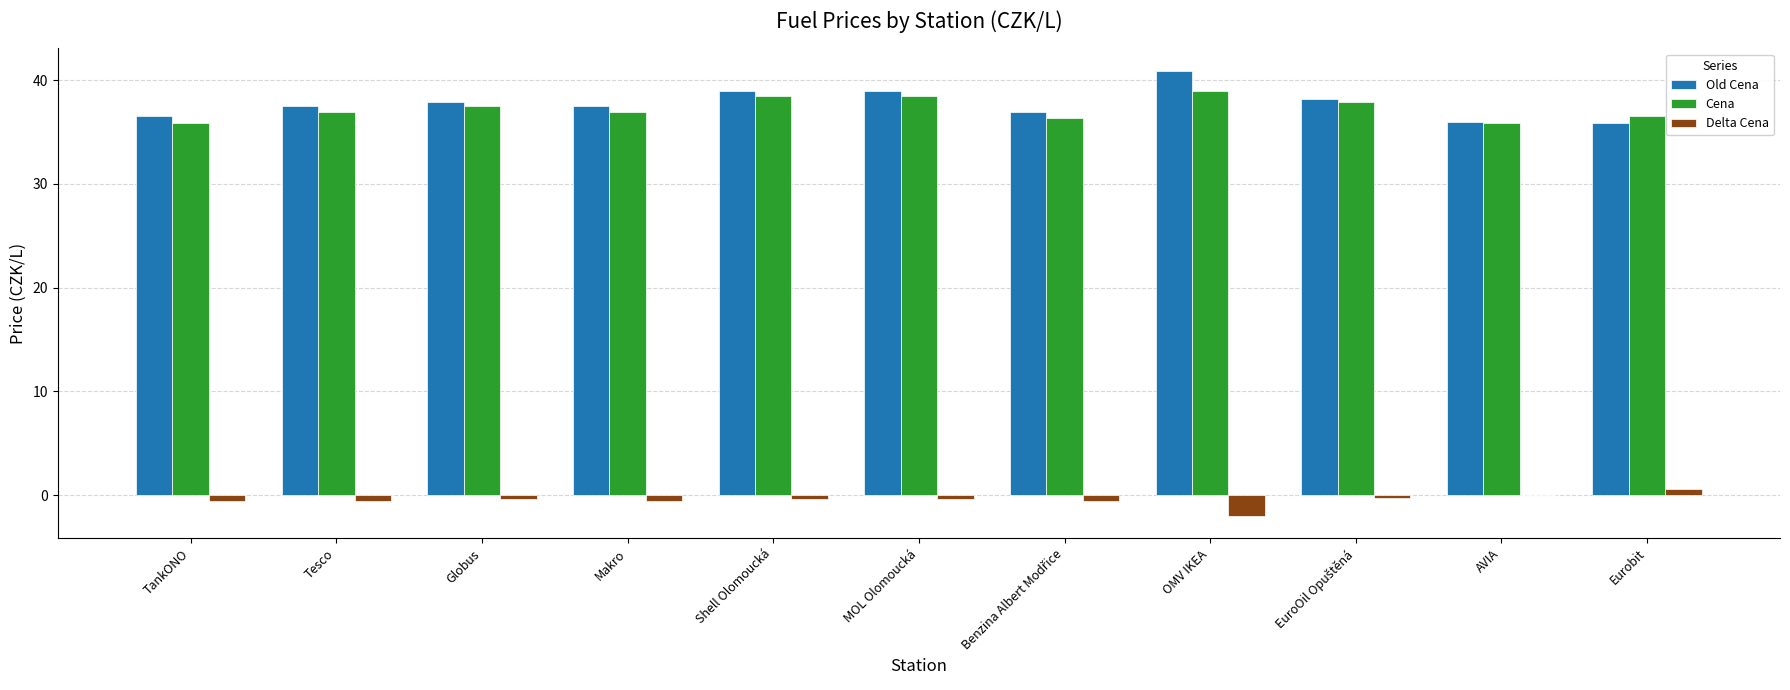

True or false: Old Cena has a value of 35.9 at AVIA.

True